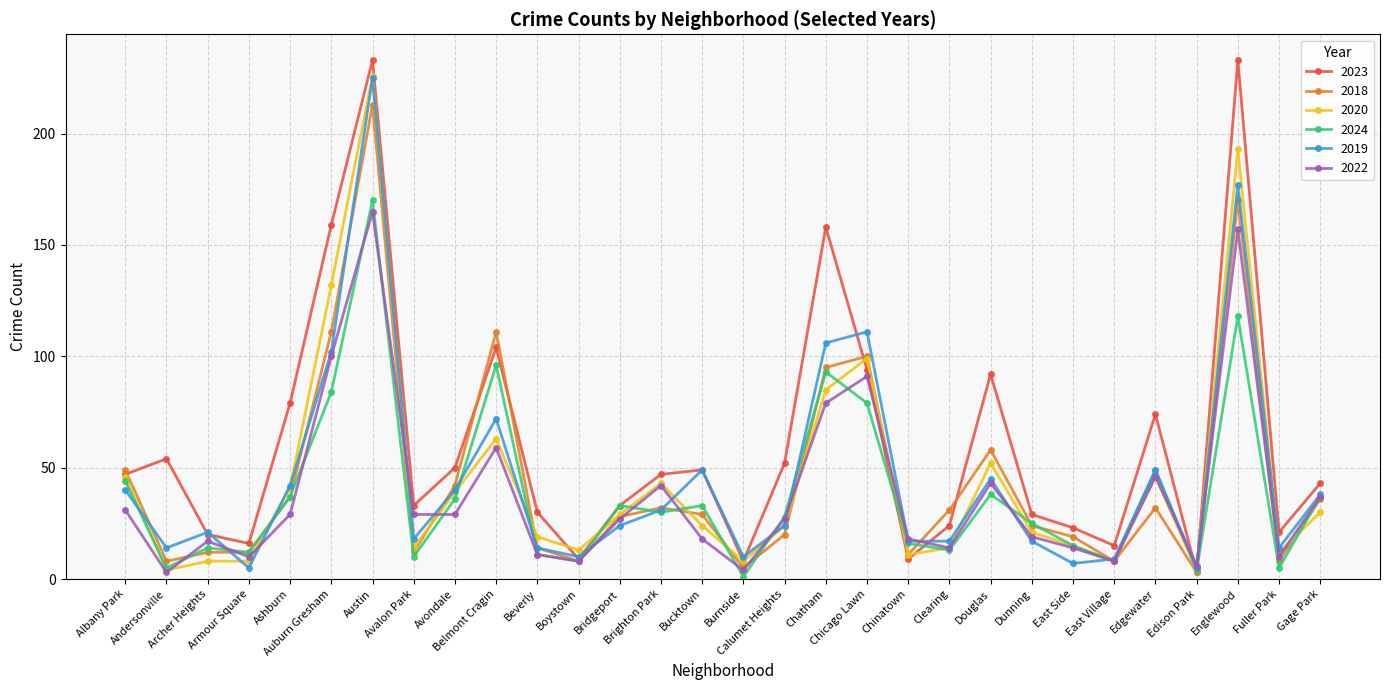

What position from the right is Dunning?

8